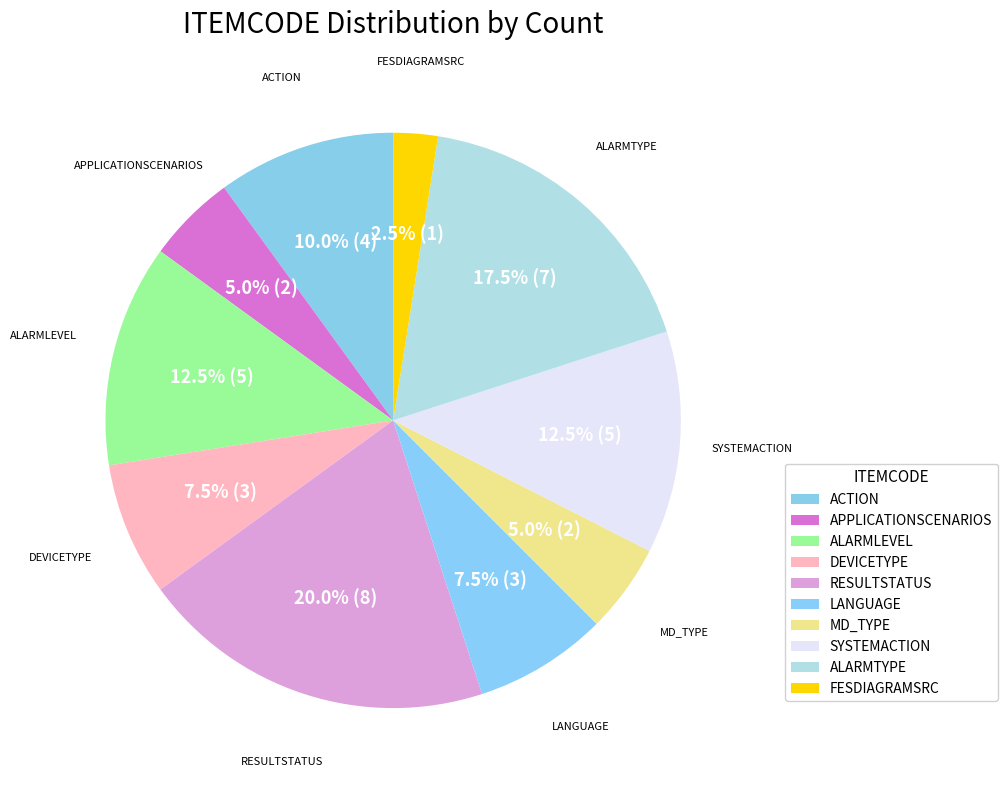

True or false: DEVICETYPE accounts for 18% of the total.

False